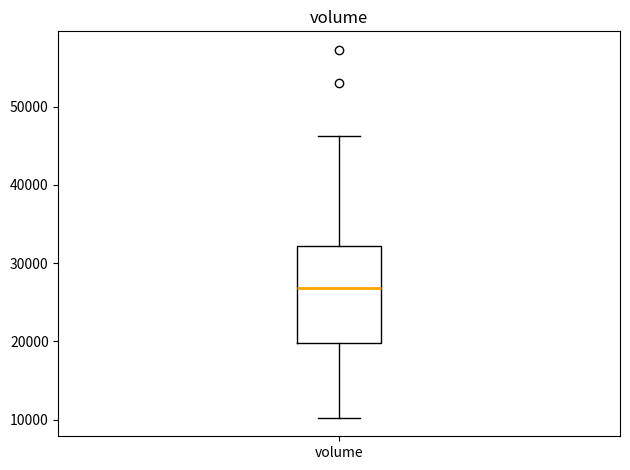

Where does the lower whisker of the box for volume end on the y-axis? The values are not printed on the chart, so give them approximately, as read against the axis.

10000